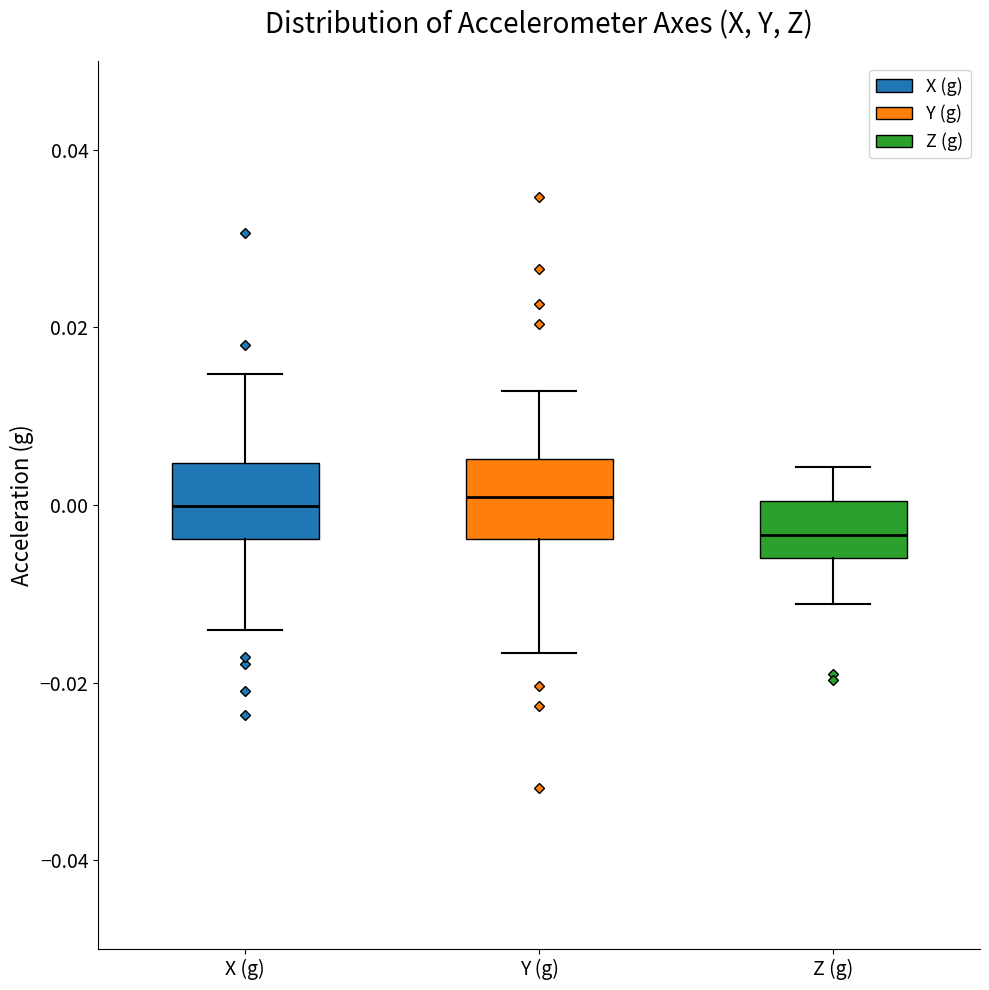

Reading left to right, read every box against the y-axis: the position of its median line, the range the box covers, and the ends of its whiskers. The values are not printed on the chart, so give them approximately, as read against the axis.

X (g): median 0.000, box -0.004 to 0.004, whiskers -0.014 to 0.014
Y (g): median 0.000, box -0.004 to 0.006, whiskers -0.016 to 0.012
Z (g): median -0.004, box -0.006 to 0.000, whiskers -0.012 to 0.004